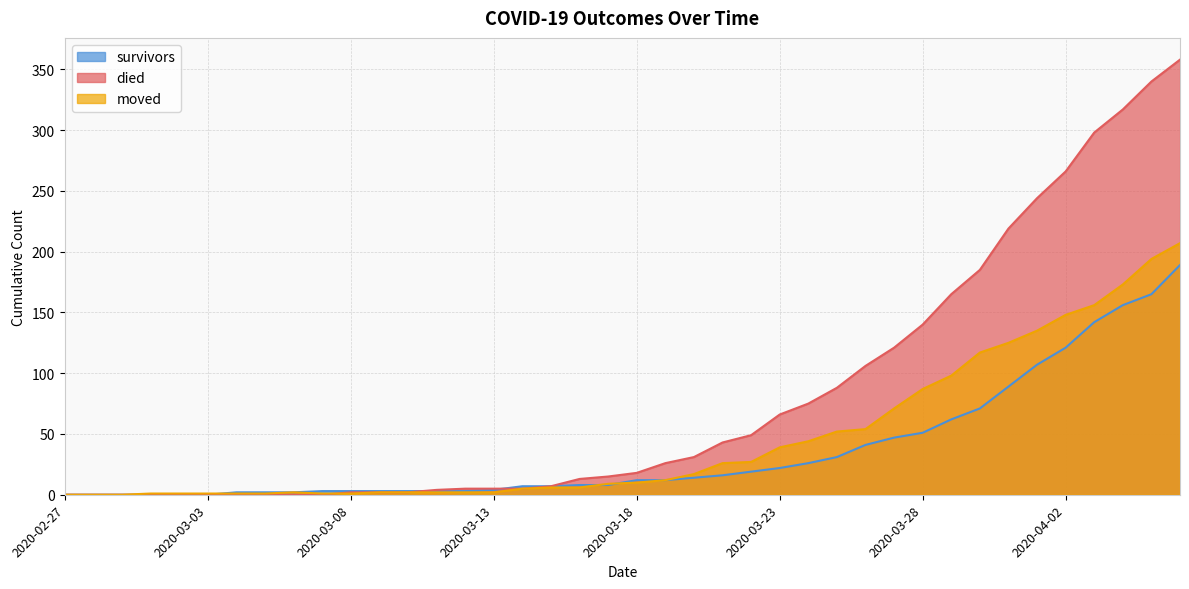

The value of survivors at 2020-04-06 is 308. True or false?

False